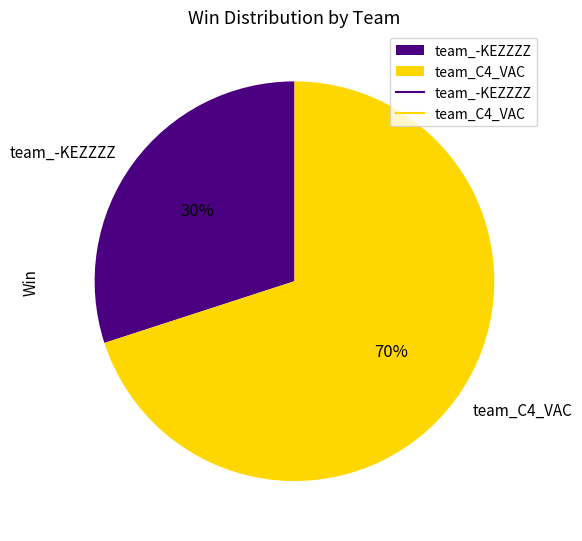

Rank the categories by value from highest to lowest.

team_C4_VAC, team_-KEZZZZ